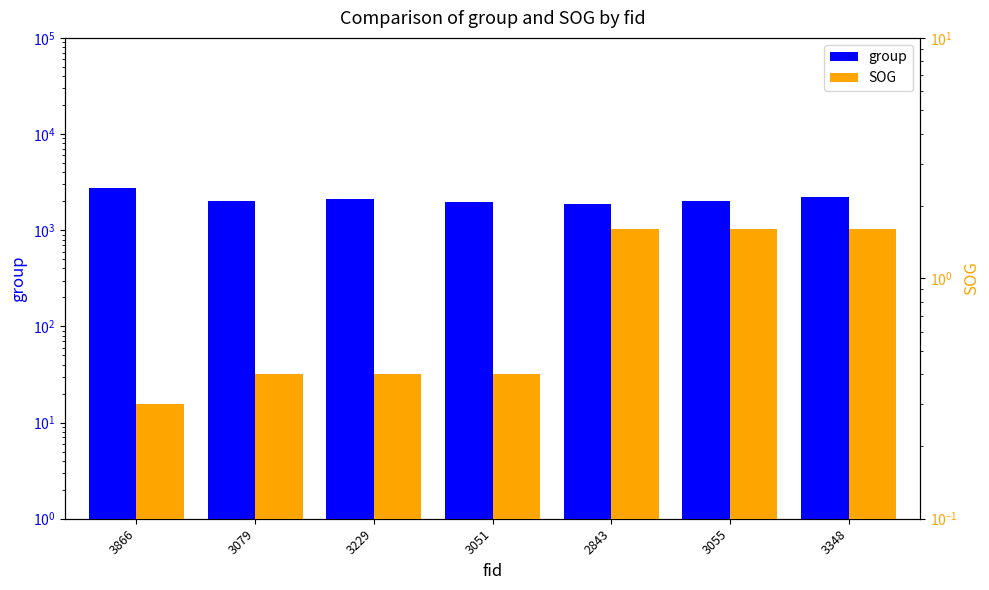

The group series shows 2122.0 at 3229. True or false?

True